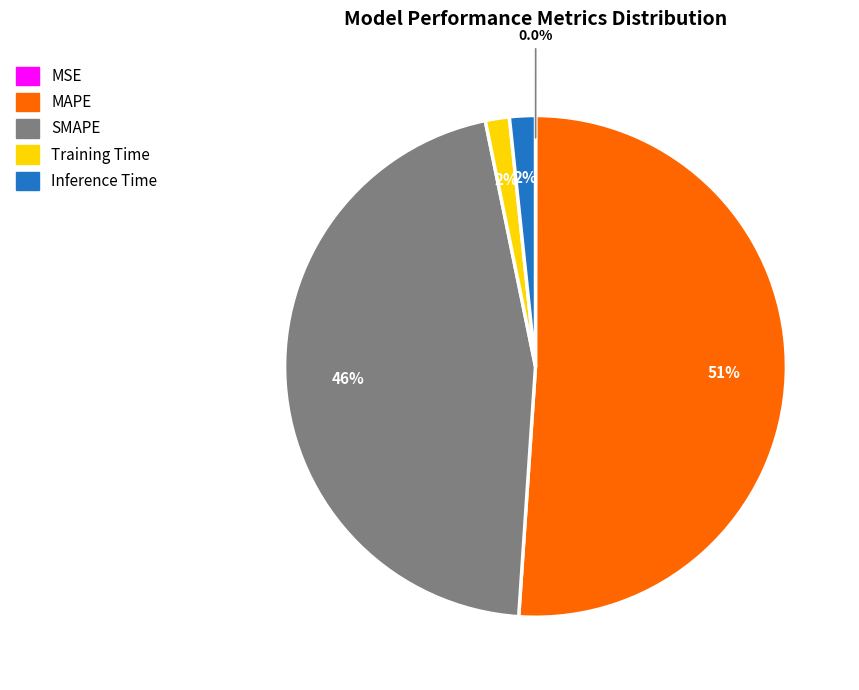

To the nearest percent, what percentage of the pie is SMAPE?

46%